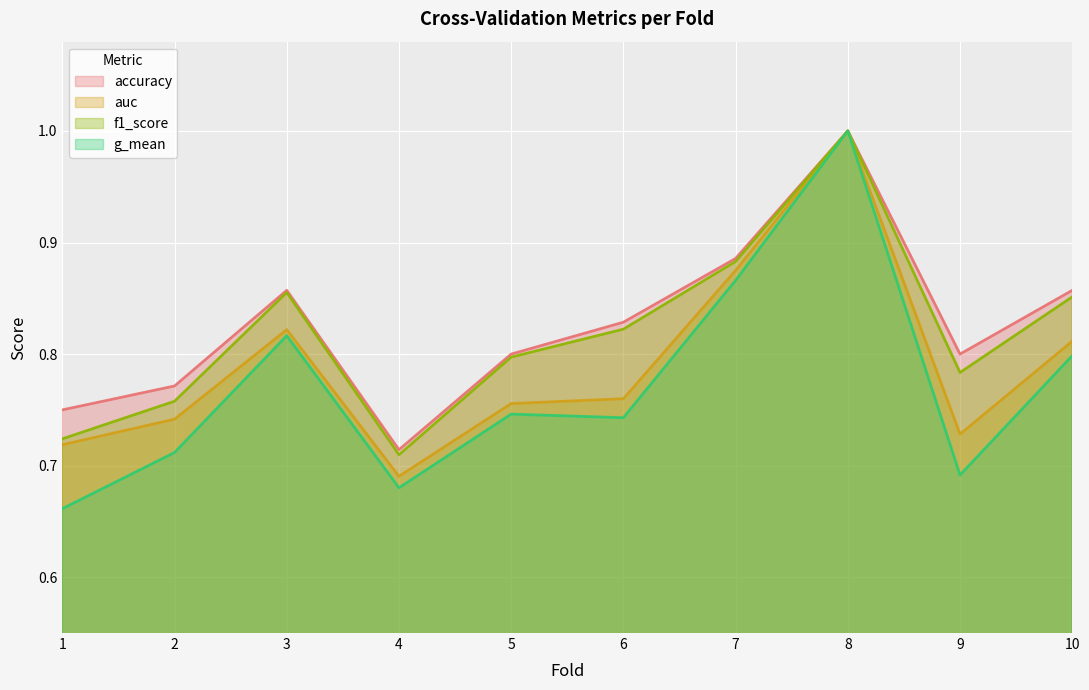

True or false: auc and g_mean intersect in this chart.

False